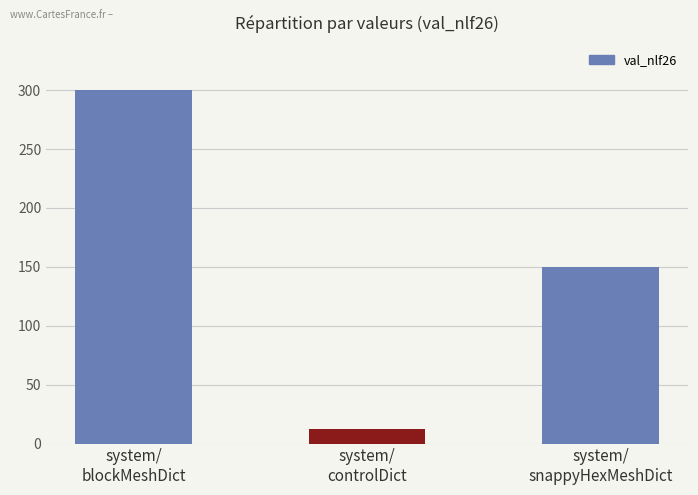

What is the difference between the values at system/
controlDict and system/
snappyHexMeshDict?

138